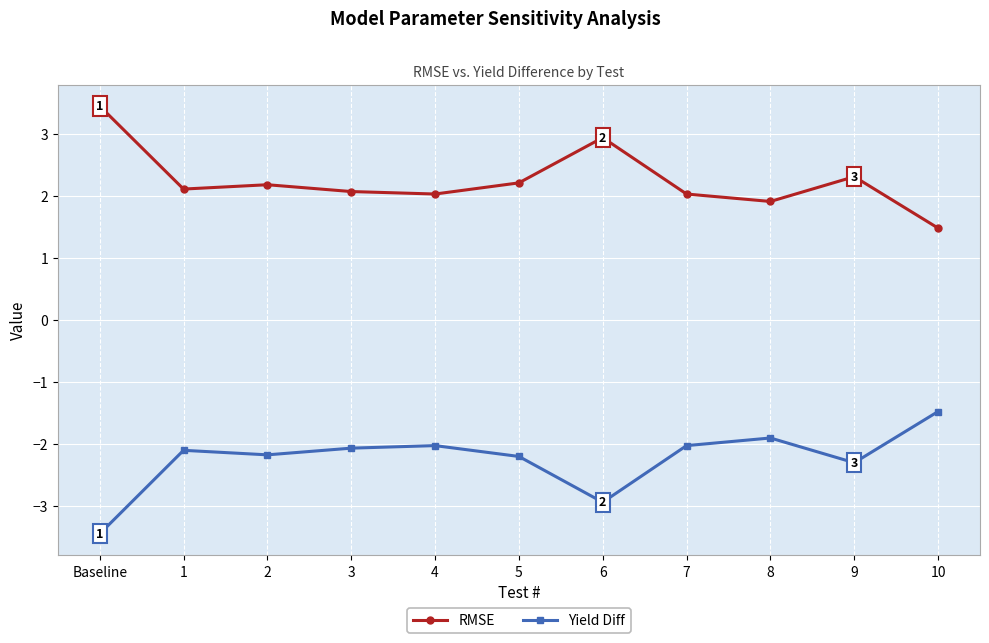

What is the value of the Yield Diff point at the 3rd from the left?

-2.2